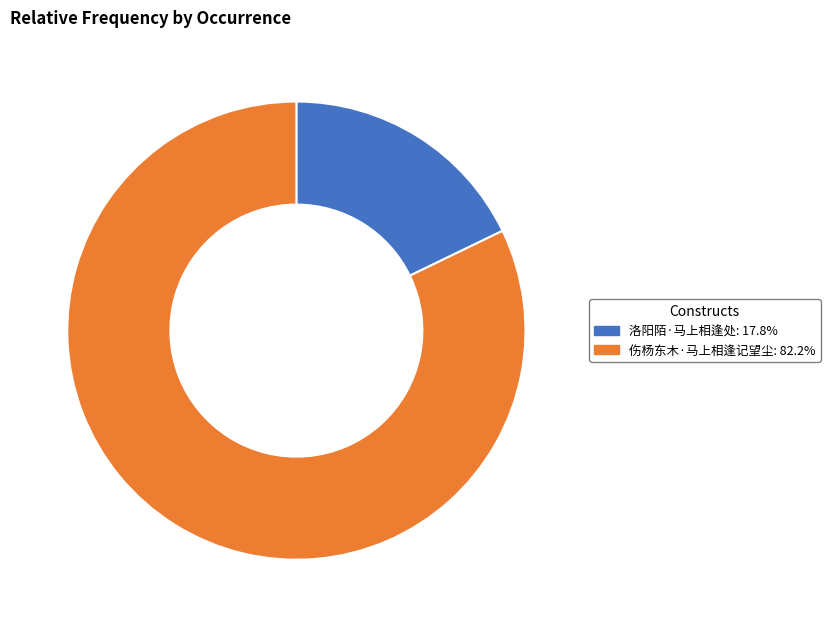

Approximately how many times larger is the value at 伤杨东木·马上相逢记望尘 compared to 洛阳陌·马上相逢处?

4.6